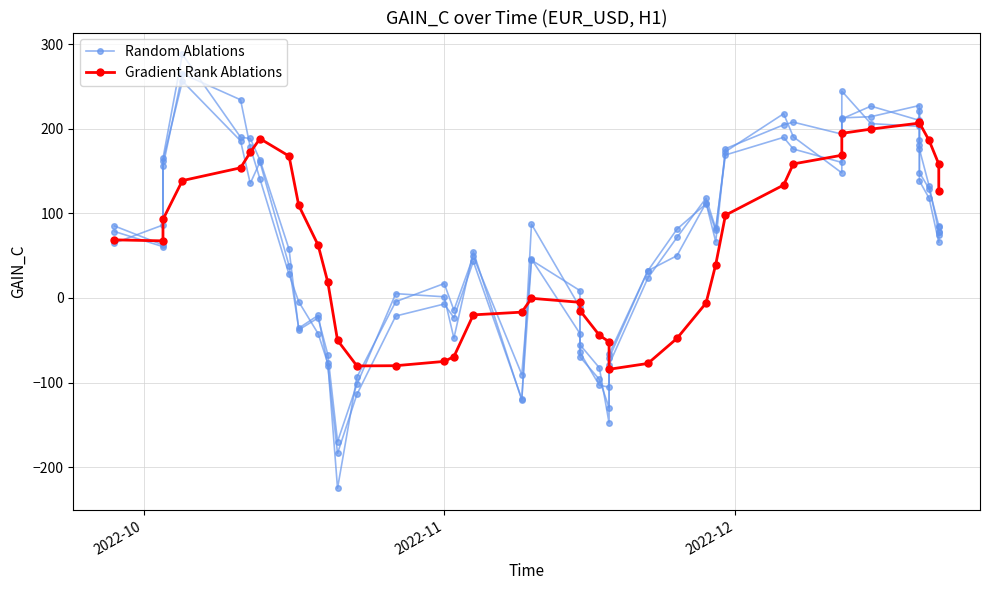

In Gradient Rank Ablations, how many points are higher than both neighbors (excluding endpoints)?

3